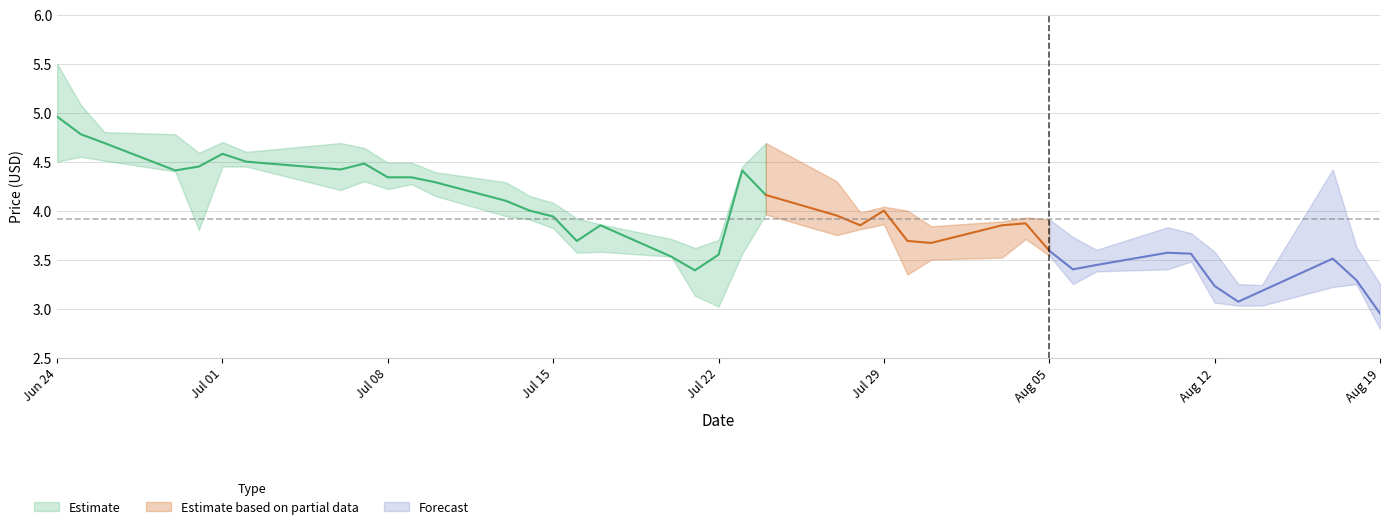

What is the label of the 30th point from the left?

2015-08-05